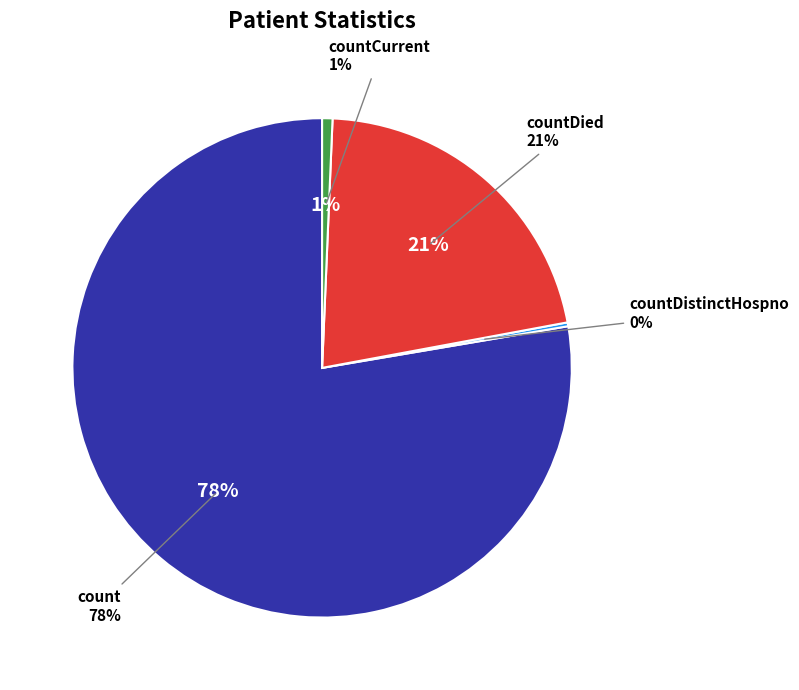

How many segments does this pie chart have?

4